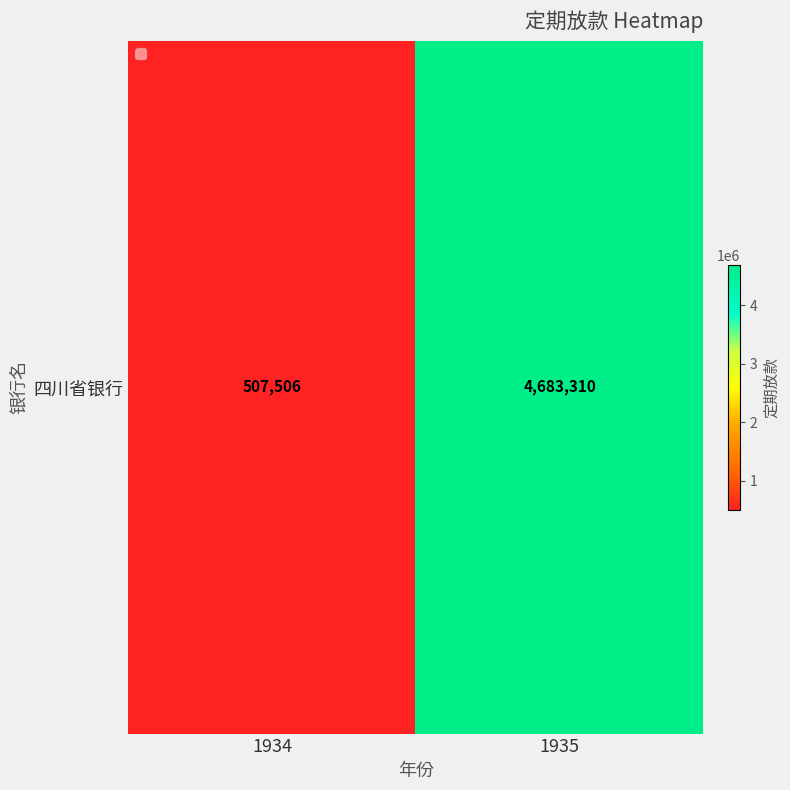

What is the sum of all values?

5190815.9